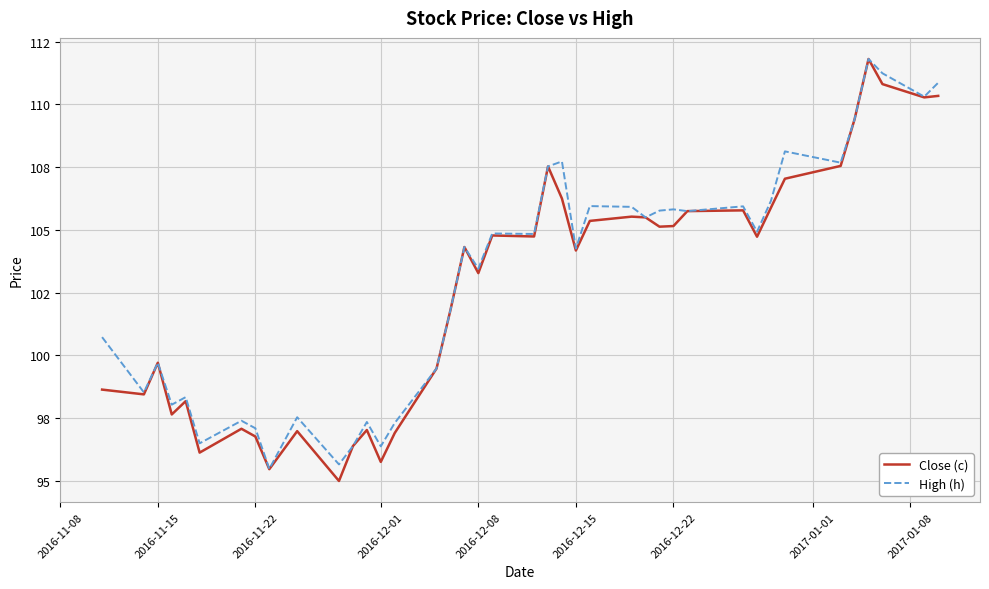

Does the chart have visible grid lines?

Yes